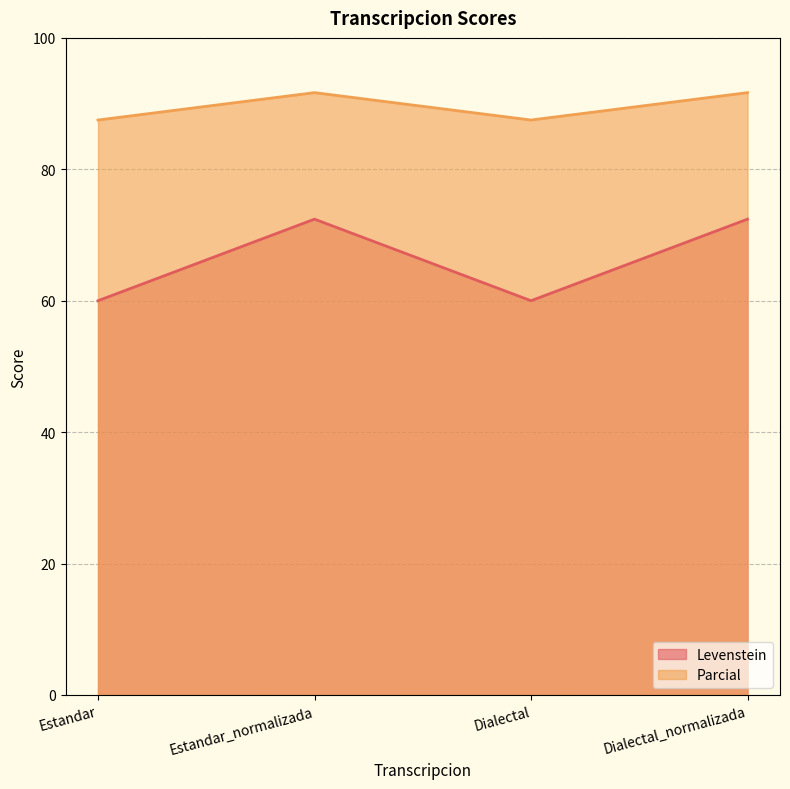

Is the value of Parcial at Dialectal greater than the value of Levenstein at Estandar_normalizada?

Yes